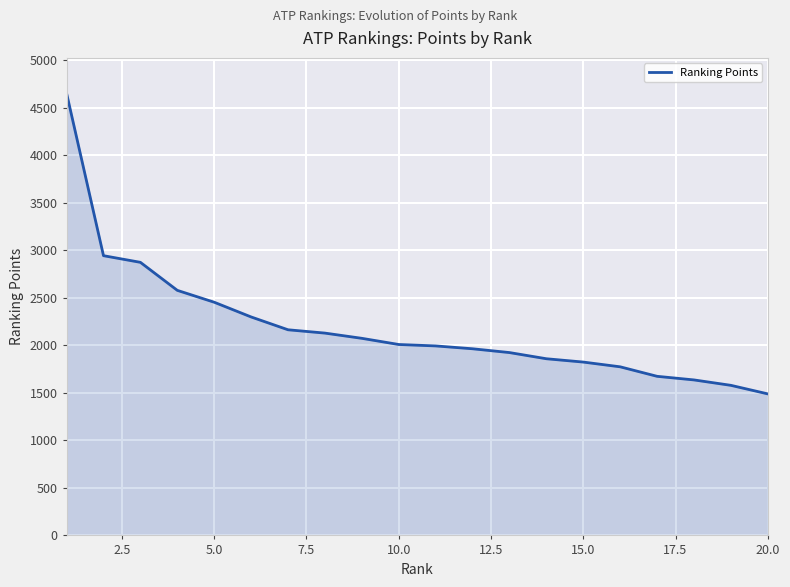

What is the difference between the maximum and minimum values?

3165